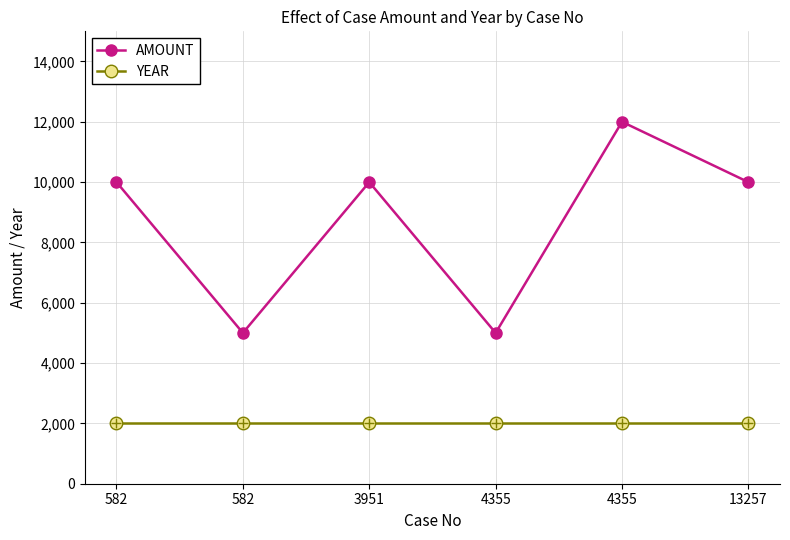

How many lines are shown in the chart?

2